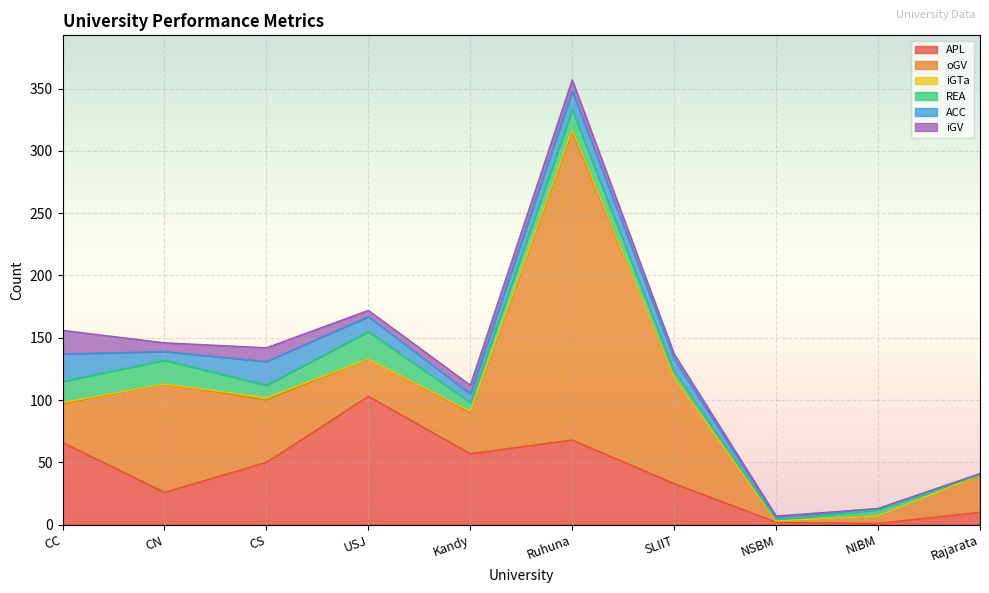

How many lines are shown in the chart?

6